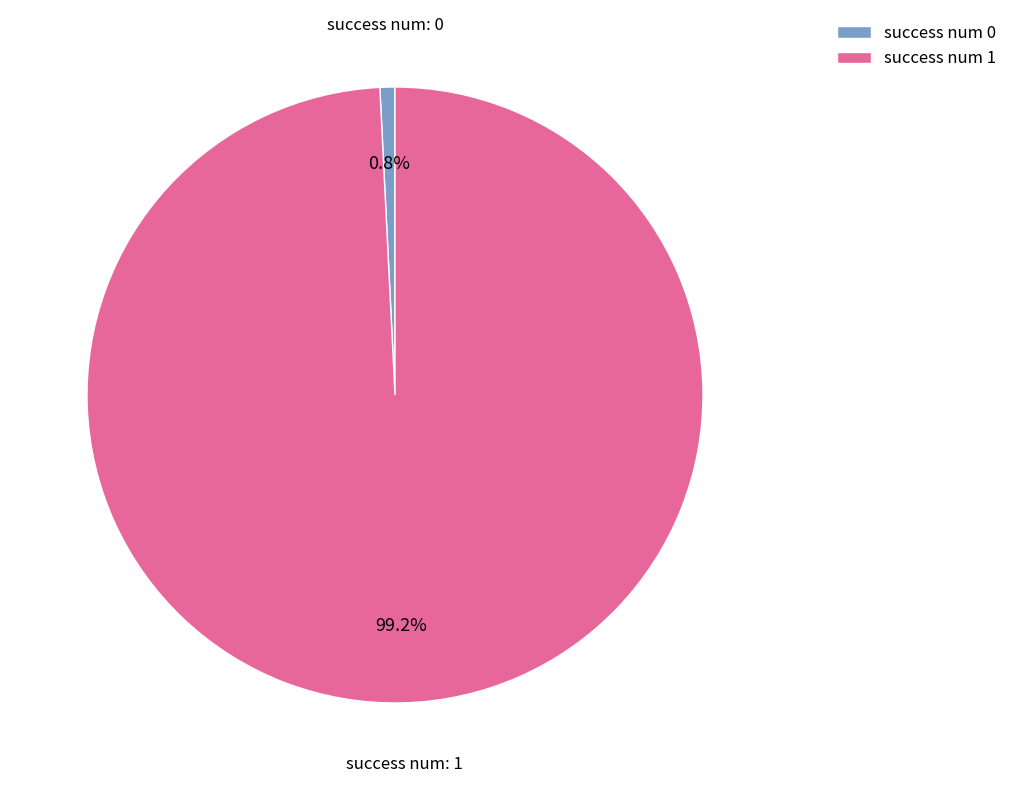

Count the number of slices in the pie.

2